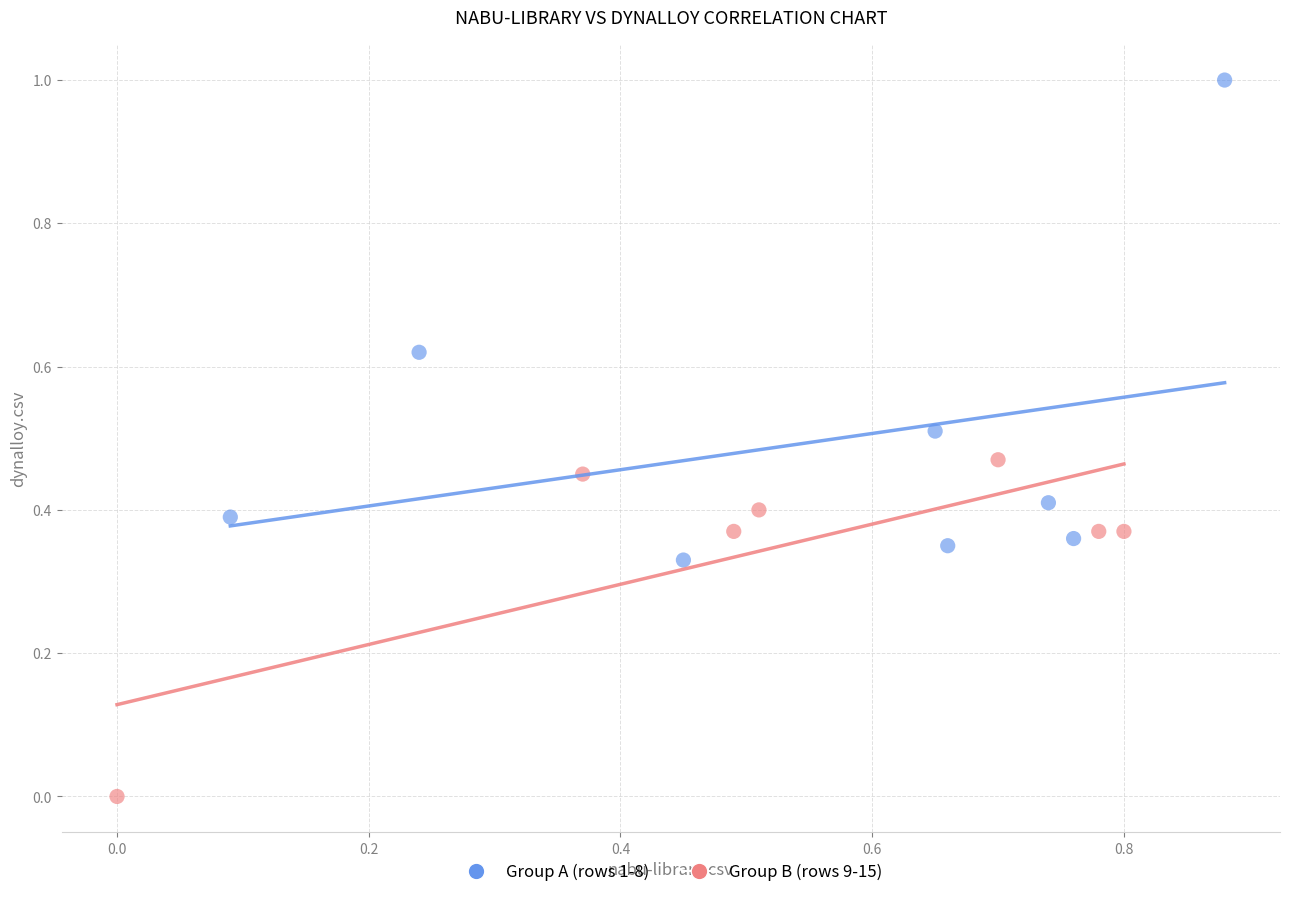

Which series reaches the maximum Y coordinate?

Group A (rows 1-8)